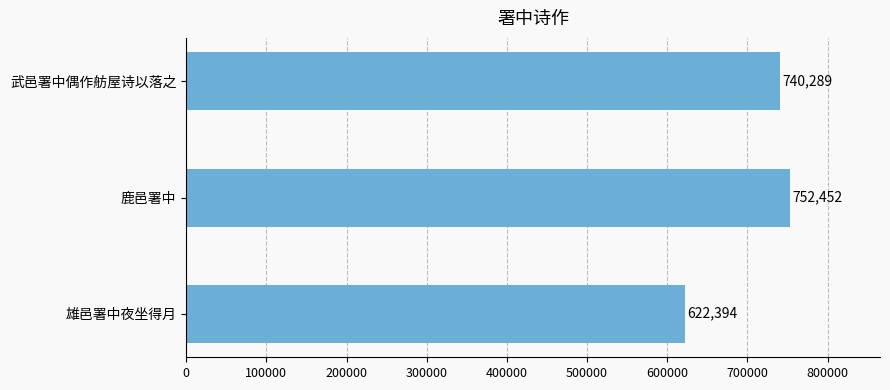

Reading top to bottom, transcribe all the data shown in this chart.

武邑署中偶作舫屋诗以落之=740289	鹿邑署中=752452	雄邑署中夜坐得月=622394